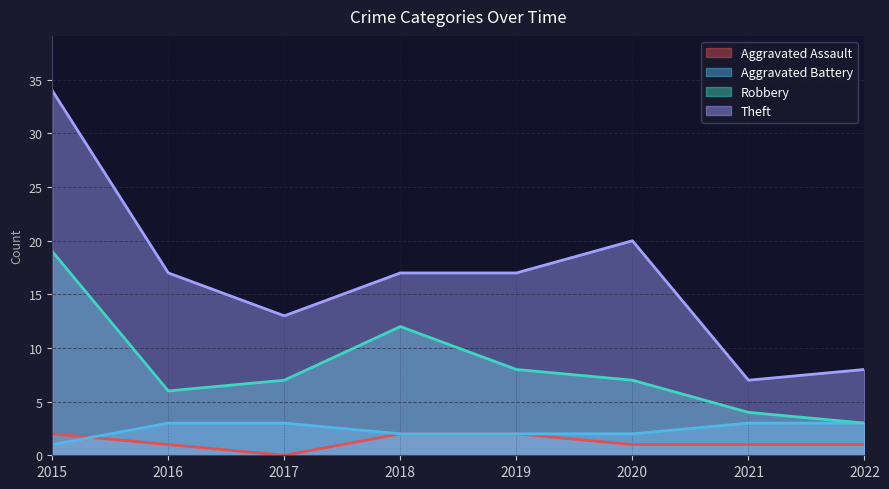

At how many categories does at least one series exceed 32?

1